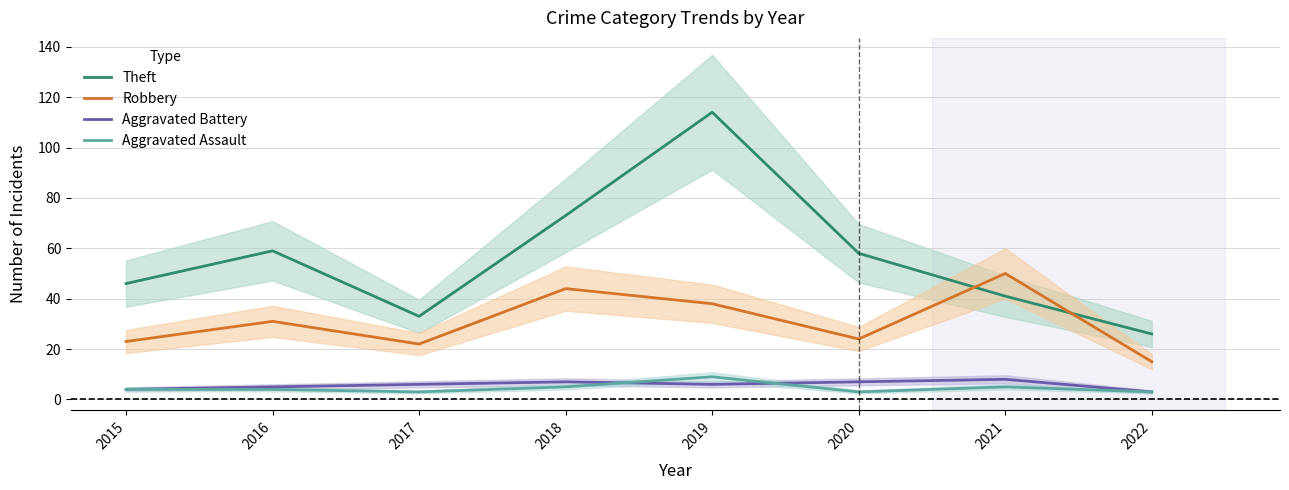

Where do Aggravated Assault and Aggravated Battery first cross each other?

2018 and 2019